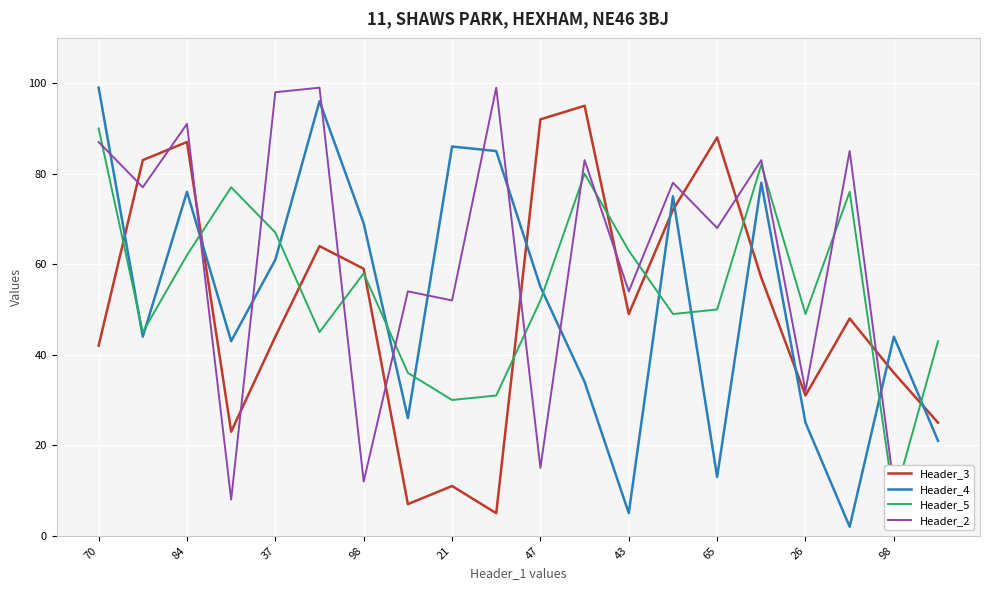

Which label corresponds to the smallest value in the chart?

17